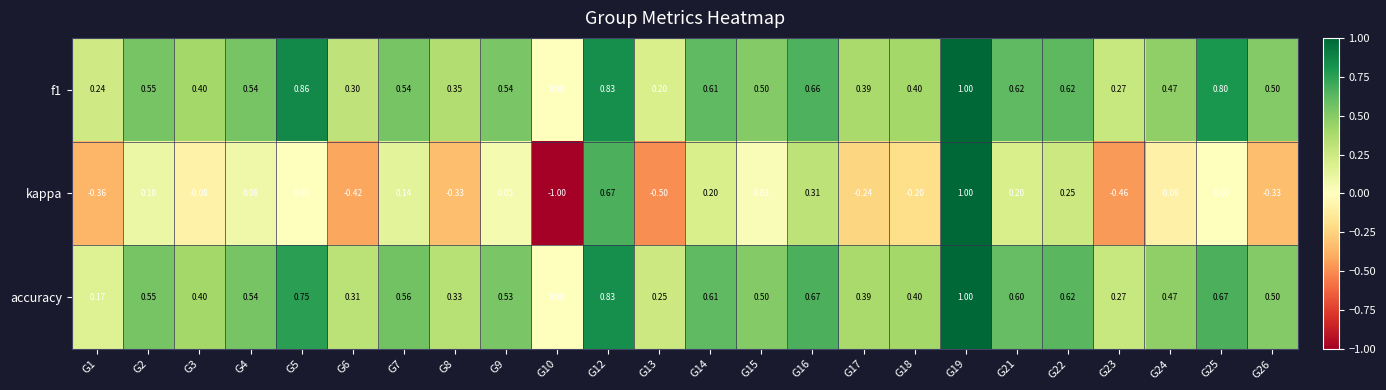

What is the smallest value displayed?

-1.0